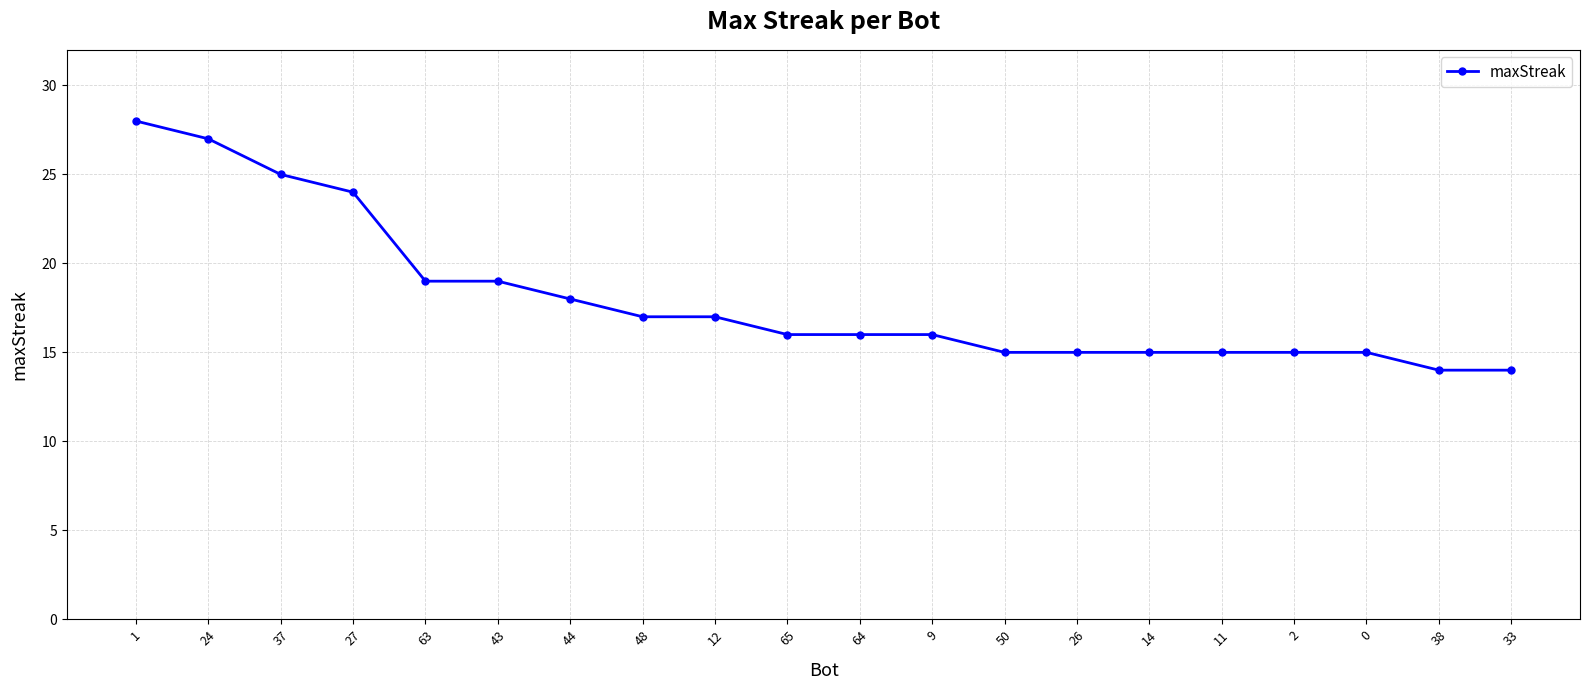

What is the label of the 3rd point from the left?

37